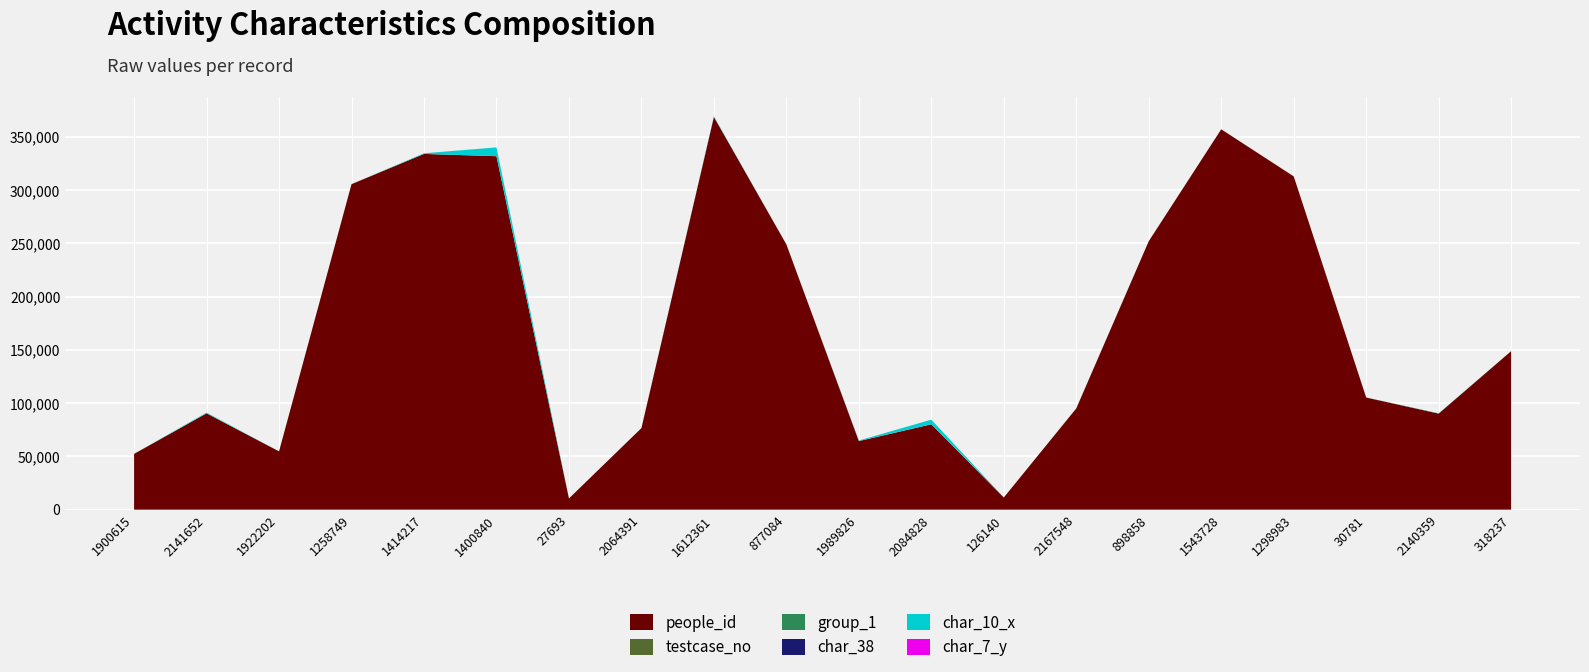

Reading right to left, what are all the values shown in this chart?

people_id: 318237=148817	2140359=90185	30781=105252	1298983=312944	1543728=357193	898858=252090	2167548=95047	126140=11399	2084828=80149	1989826=64391	877084=249025	1612361=368790	2064391=76543	27693=10474	1400840=331916	1414217=334066	1258749=305642	1922202=54699	2141652=90417	1900615=52338
testcase_no: 318237=77	2140359=97	30781=94	1298983=57	1543728=0	898858=77	2167548=81	126140=32	2084828=74	1989826=80	877084=95	1612361=65	2064391=92	27693=77	1400840=76	1414217=38	1258749=83	1922202=38	2141652=60	1900615=83
group_1: 318237=2	2140359=2	30781=2	1298983=2	1543728=2	898858=2	2167548=2	126140=2	2084828=2	1989826=2	877084=2	1612361=2	2064391=2	27693=1	1400840=2	1414217=2	1258749=2	1922202=2	2141652=2	1900615=1
char_38: 318237=1	2140359=0	30781=1	1298983=1	1543728=0	898858=0	2167548=0	126140=0	2084828=1	1989826=0	877084=1	1612361=0	2064391=1	27693=0	1400840=0	1414217=0	1258749=0	1922202=1	2141652=0	1900615=0
char_10_x: 318237=1	2140359=222	30781=1	1298983=2	1543728=34	898858=1	2167548=1	126140=0	2084828=4278	1989826=452	877084=1	1612361=512	2064391=1	27693=0	1400840=8212	1414217=562	1258749=1	1922202=23	2141652=649	1900615=1
char_7_y: 318237=1	2140359=4	30781=4	1298983=1	1543728=5	898858=1	2167548=3	126140=4	2084828=1	1989826=4	877084=3	1612361=3	2064391=3	27693=5	1400840=1	1414217=4	1258749=1	1922202=5	2141652=3	1900615=4